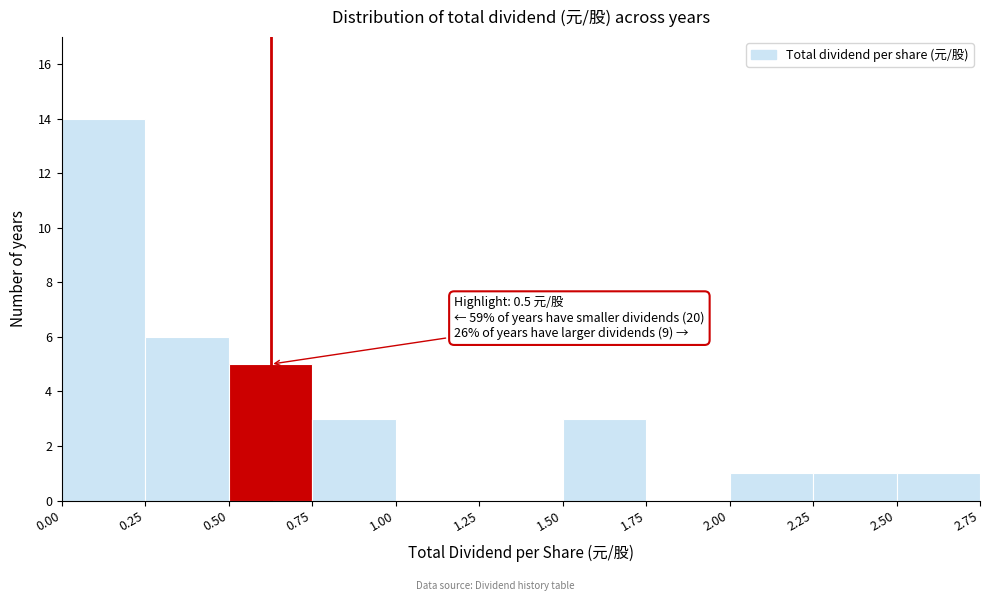

Over which range of the x-axis is the bar tallest?

0.00 to 0.25